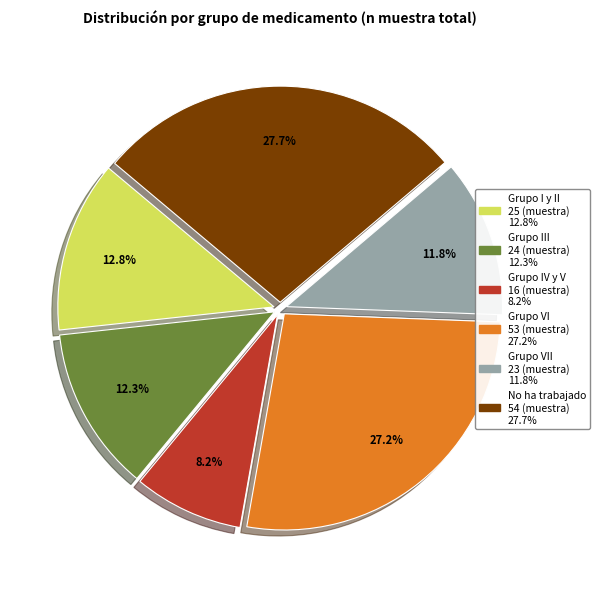

Is there any slice that represents more than half of the pie?

No